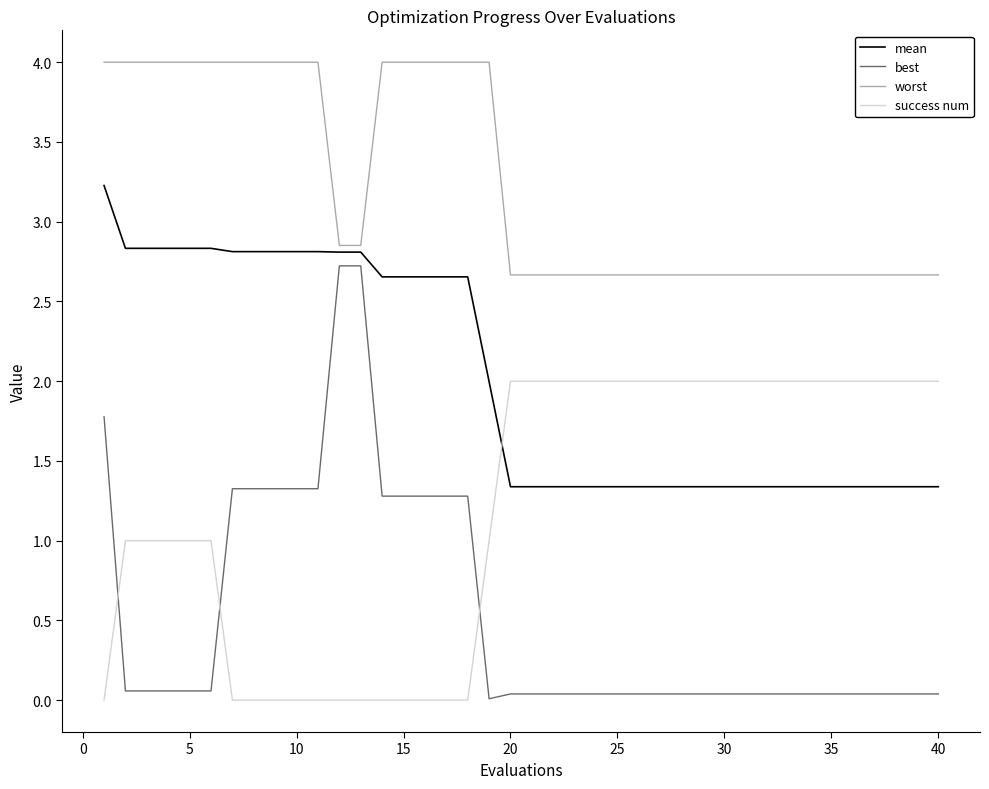

Which series has the largest range (max minus min)?

best